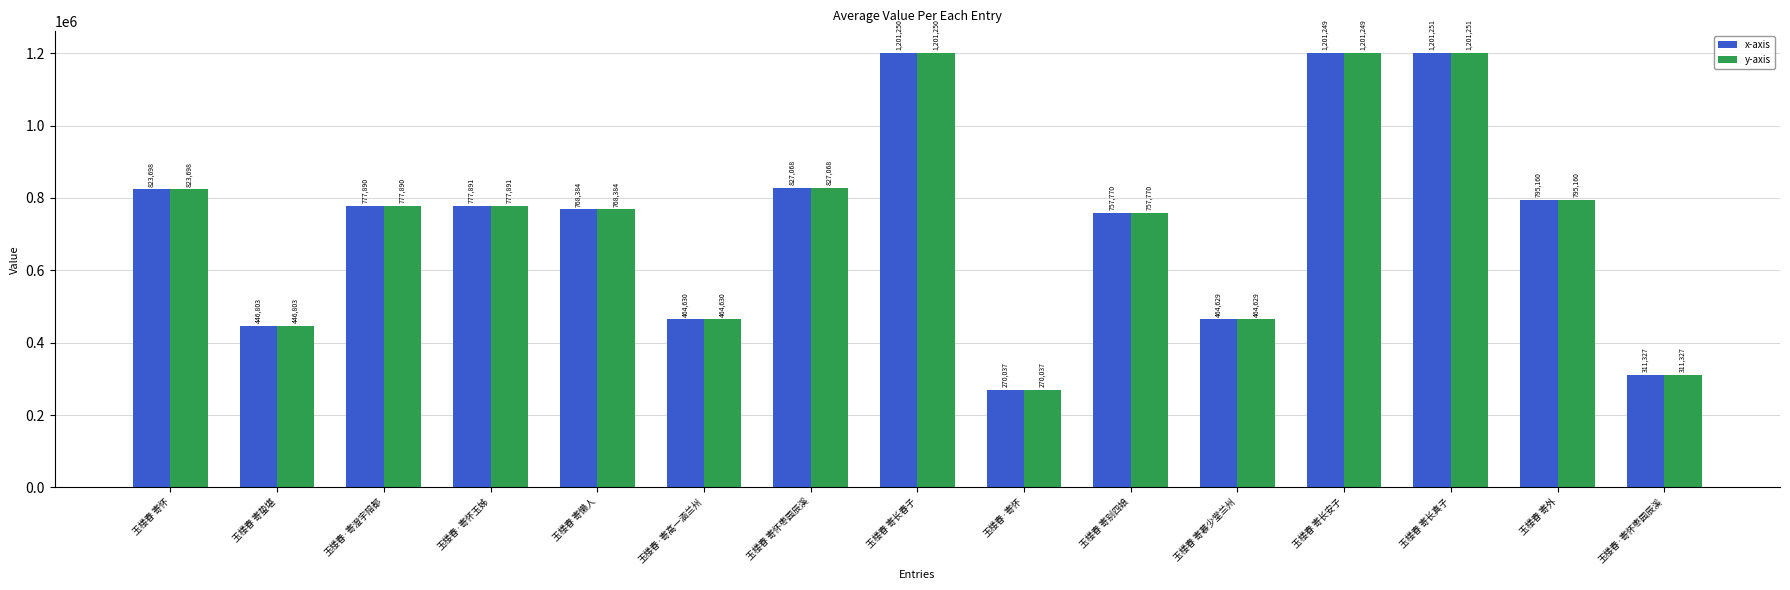

List the labels in order of x-axis value, largest first.

玉楼春 寄长真子, 玉楼春 寄长春子, 玉楼春 寄长安子, 玉楼春 寄怀枣园辰溪, 玉楼春 寄怀, 玉楼春 寄外, 玉楼春·寄怀玉姊, 玉楼春·寄澄宇陪都, 玉楼春 寄懒人, 玉楼春 寄别四娘, 玉楼春·寄高一涵兰州, 玉楼春 寄慕少堂兰州, 玉楼春 寄蛰堪, 玉楼春·寄怀枣园辰溪, 玉楼春·寄怀